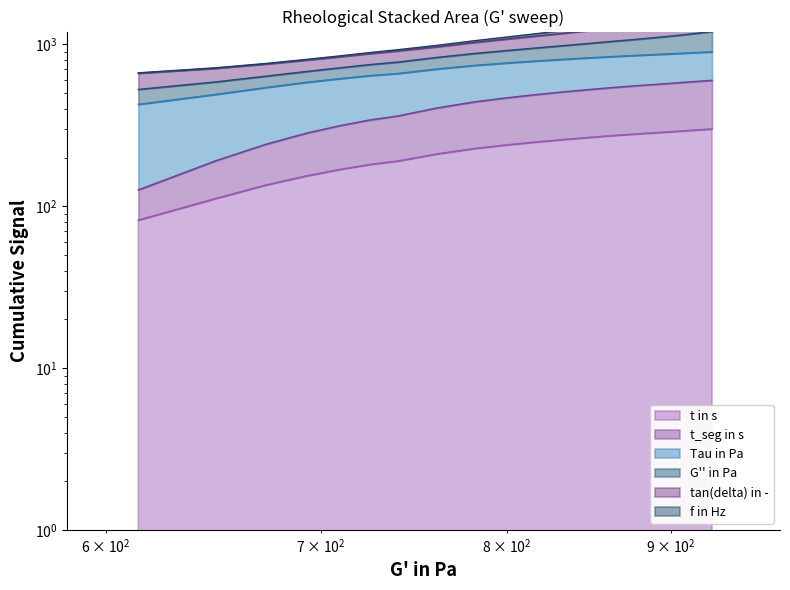

True or false: t in s has more than 0 points higher than both neighbors.

False